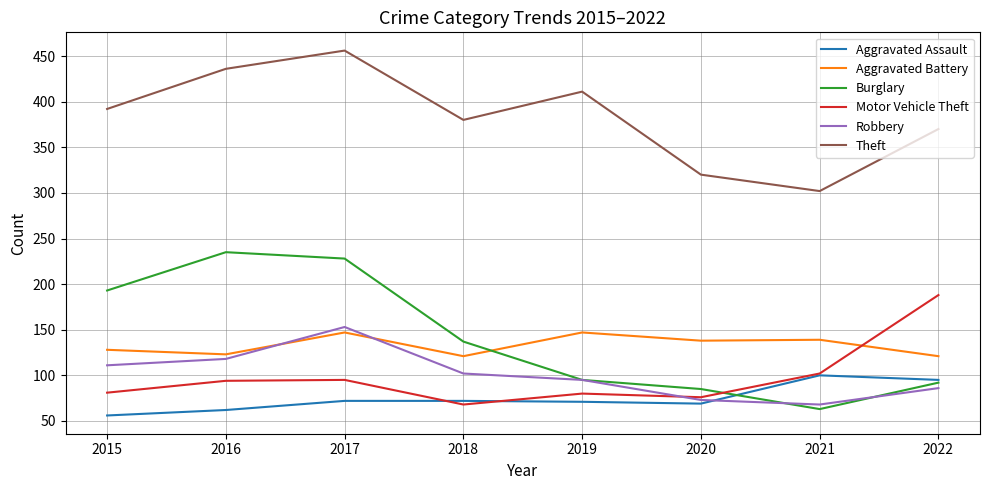

List the labels in order of Theft value, smallest first.

2021, 2020, 2022, 2018, 2015, 2019, 2016, 2017